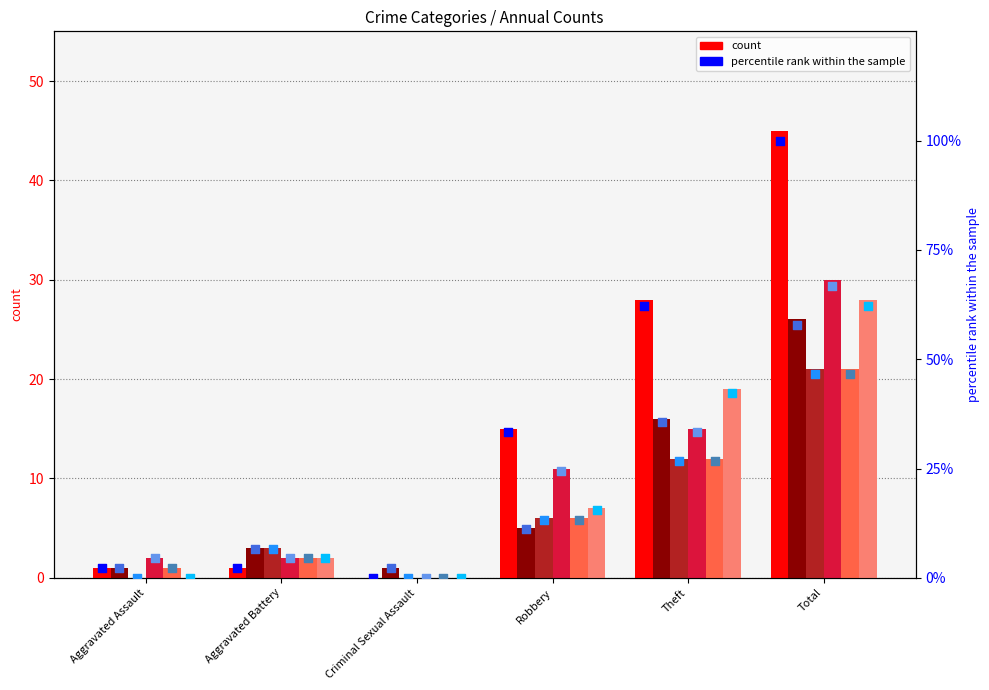

Is the value of 2016 at Theft greater than the value of 2015 at Criminal Sexual Assault?

Yes